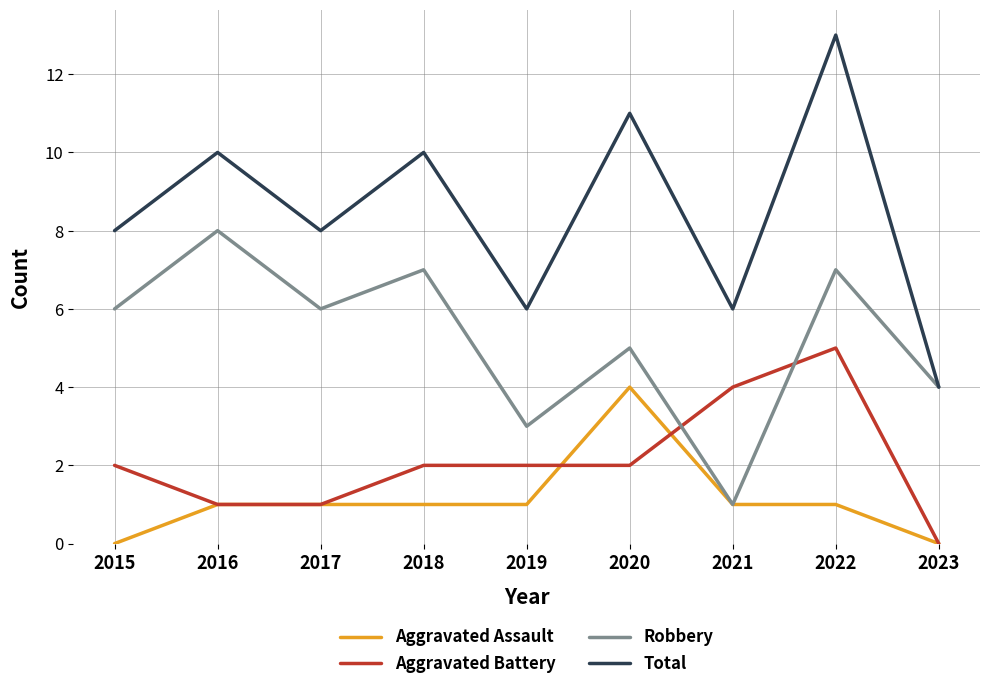

What value does the Aggravated Battery series have at 2021?

4